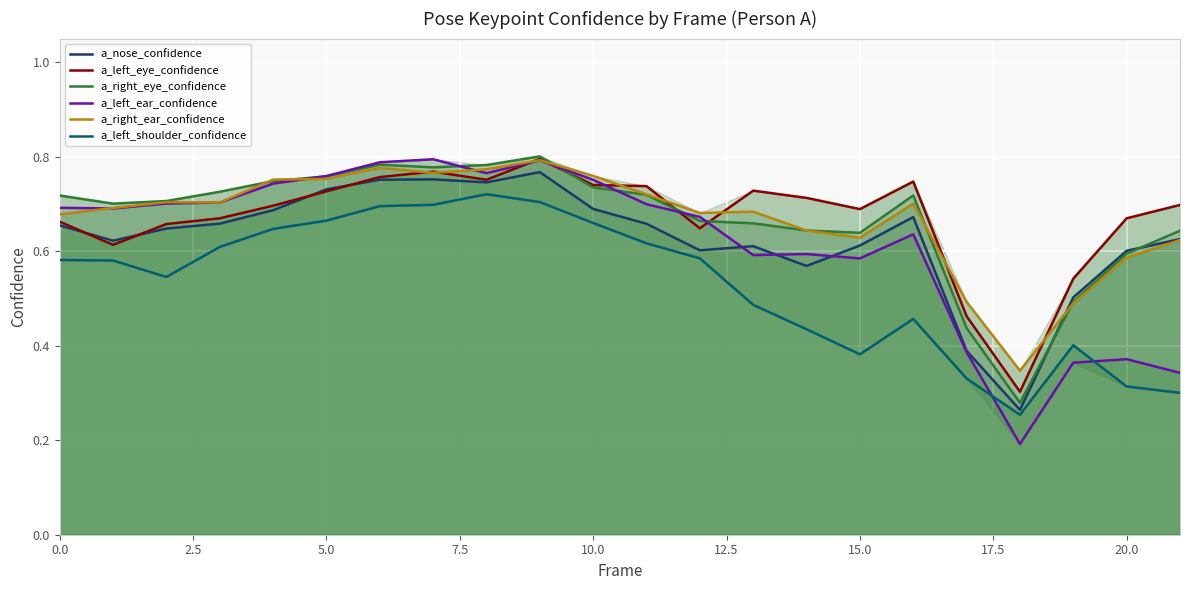

What is the difference between the maximum and minimum values in the a_left_eye_confidence series?

0.5